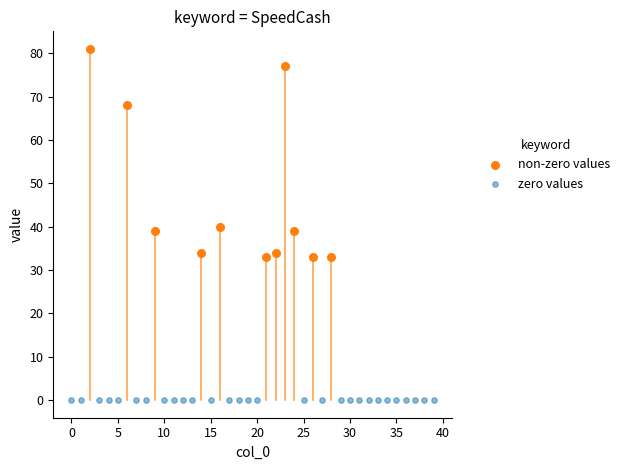

Which series contains the highest Y value?

non-zero values